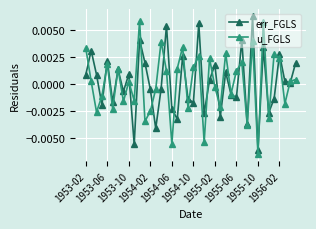

How many interior local valleys does the u_FGLS series have?

14